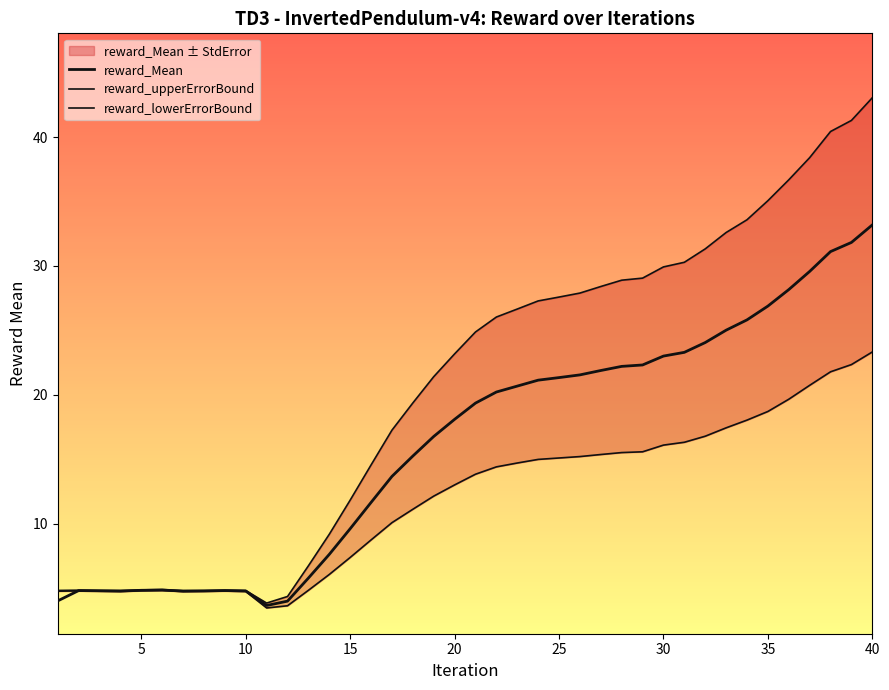

Which series has the largest range (max minus min)?

reward_upperErrorBound